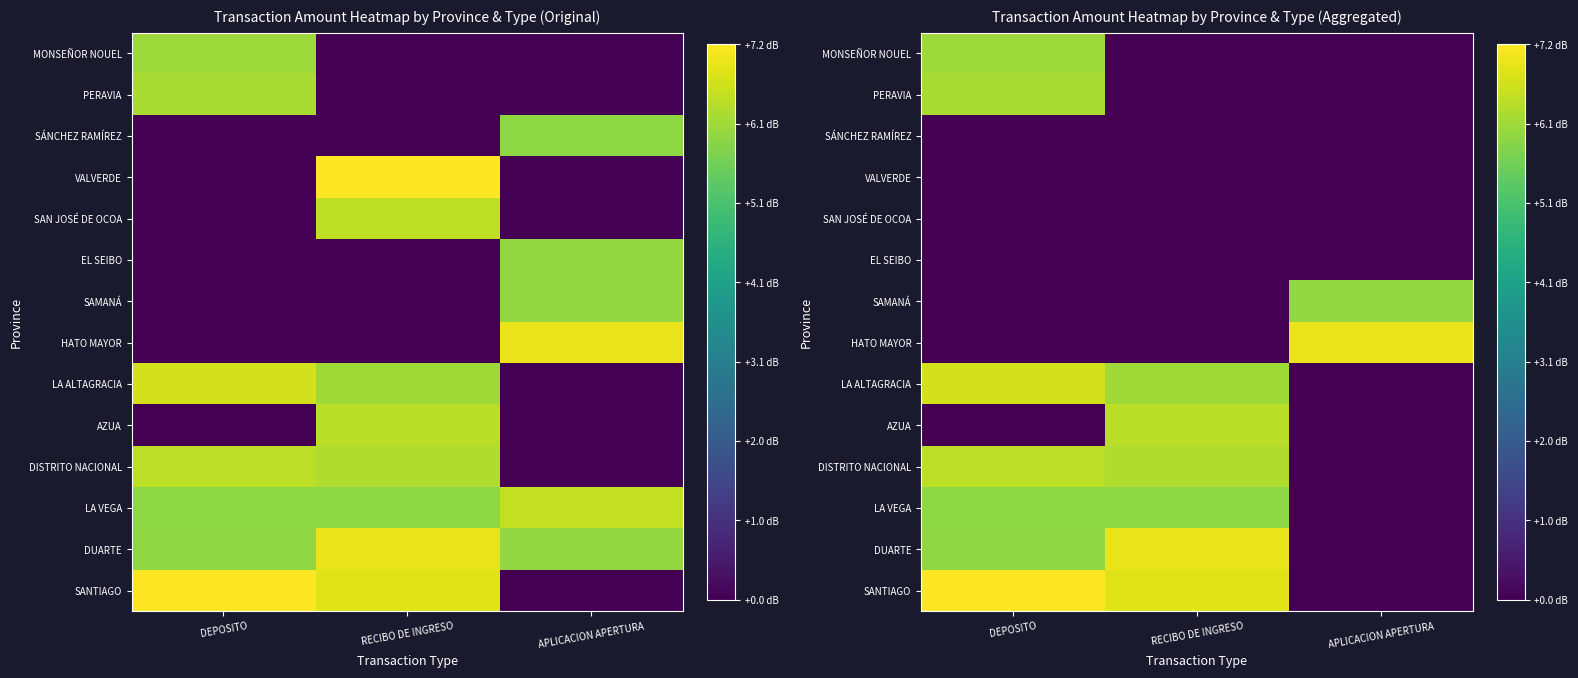

Which has a higher value, DEPOSITO or RECIBO DE INGRESO?

DEPOSITO